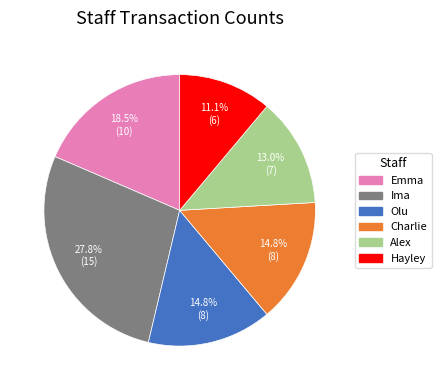

What portion of the pie excludes Olu?

85.2%